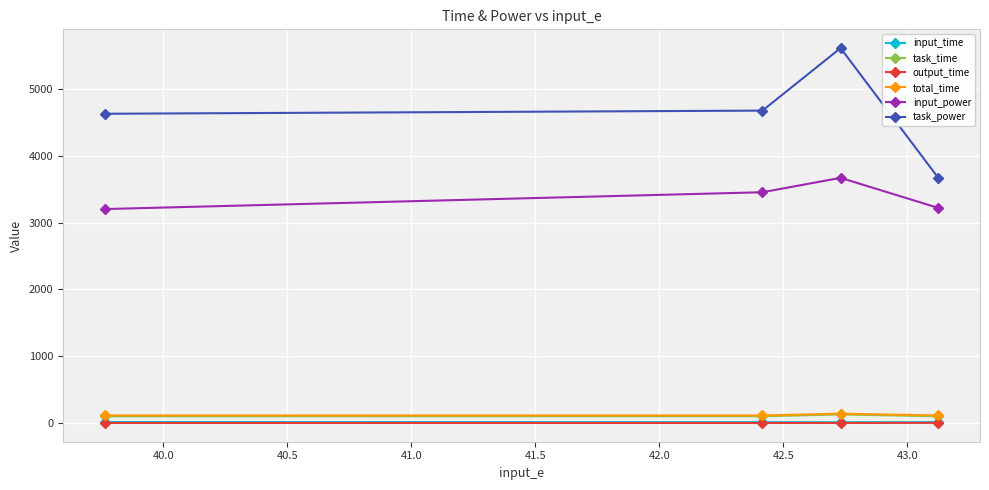

In task_power, how many points are higher than both neighbors (excluding endpoints)?

1